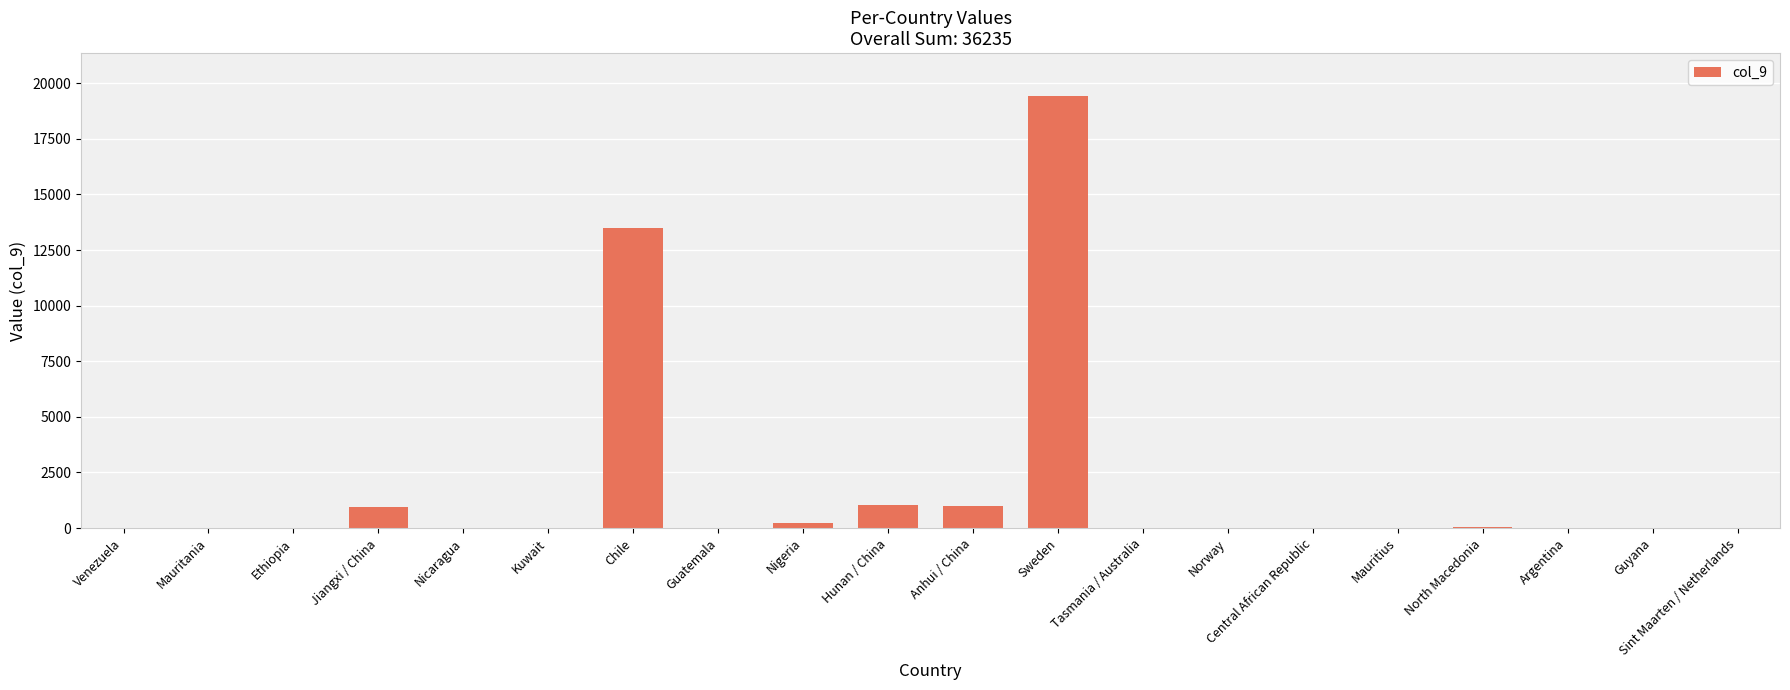

Is it true that the value at Mauritius is 0?

True